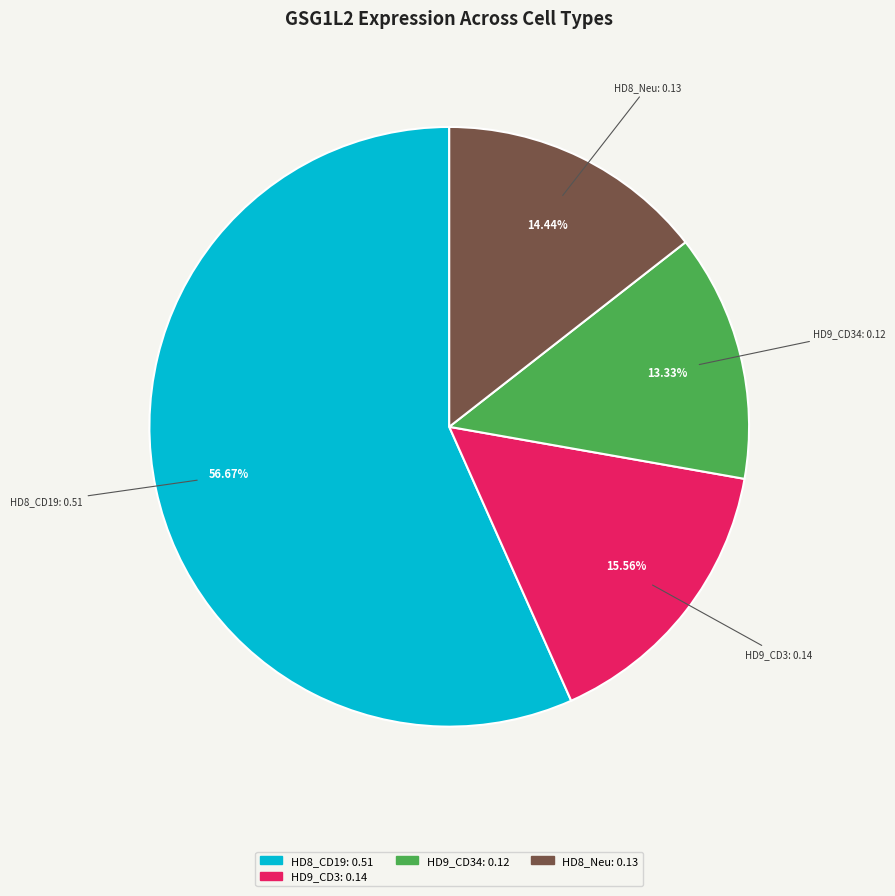

Is there any slice that represents more than half of the pie?

Yes